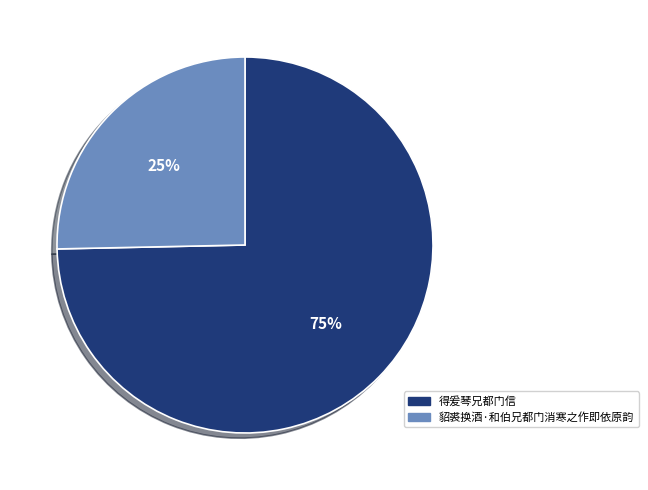

Which has a higher value, 得爰琴兄都门信 or 貂裘换酒·和伯兄都门消寒之作即依原韵?

得爰琴兄都门信